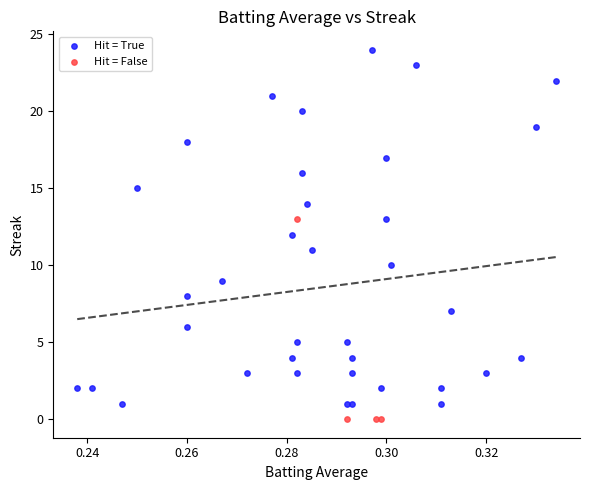

Which series has the largest Y range (max minus min)?

Hit = True